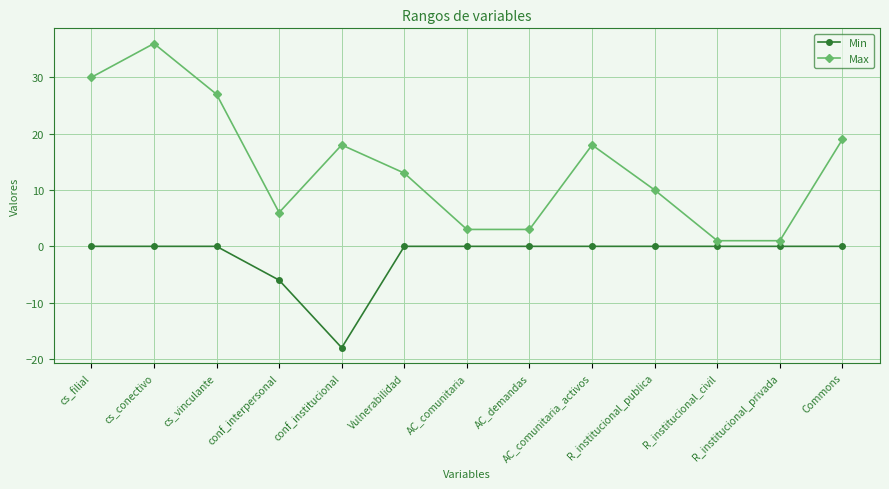

Read the Min value at conf_institucional.

-18